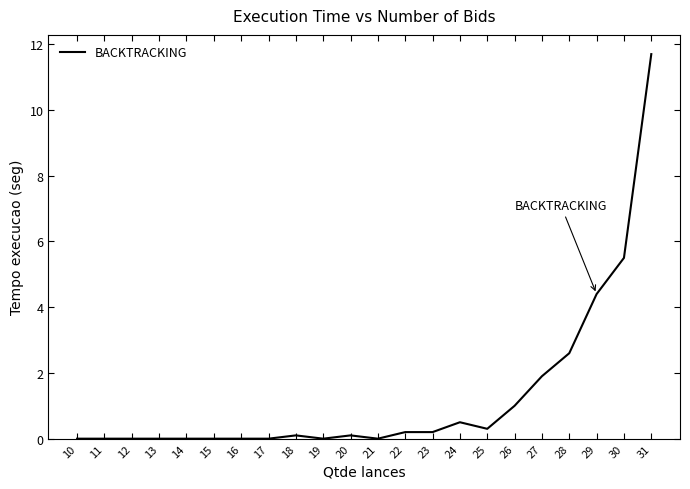

At which category does the chart reach its peak across all series?

31